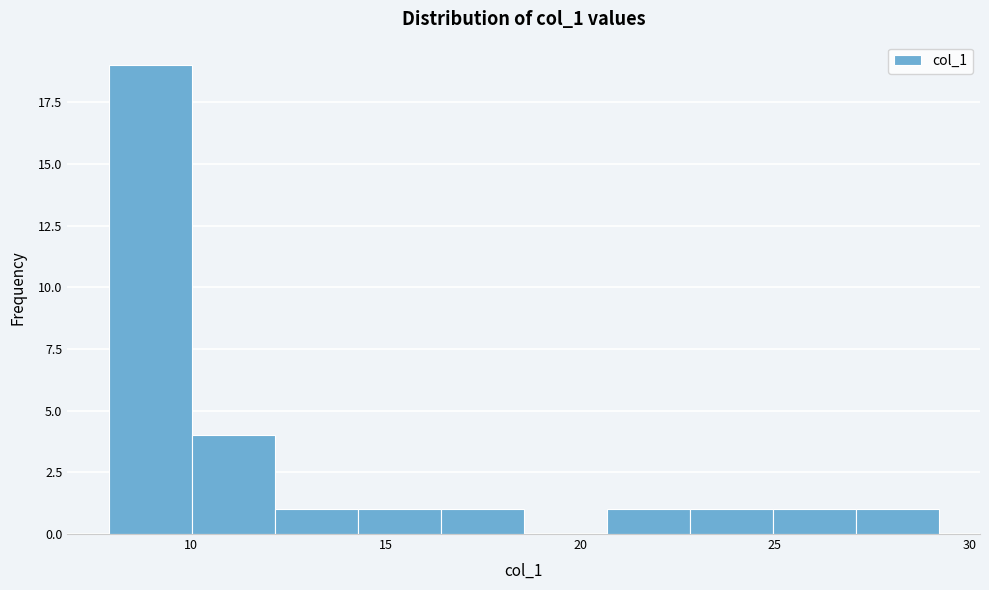

Over which range of the x-axis is the bar tallest?

8.0 to 10.0